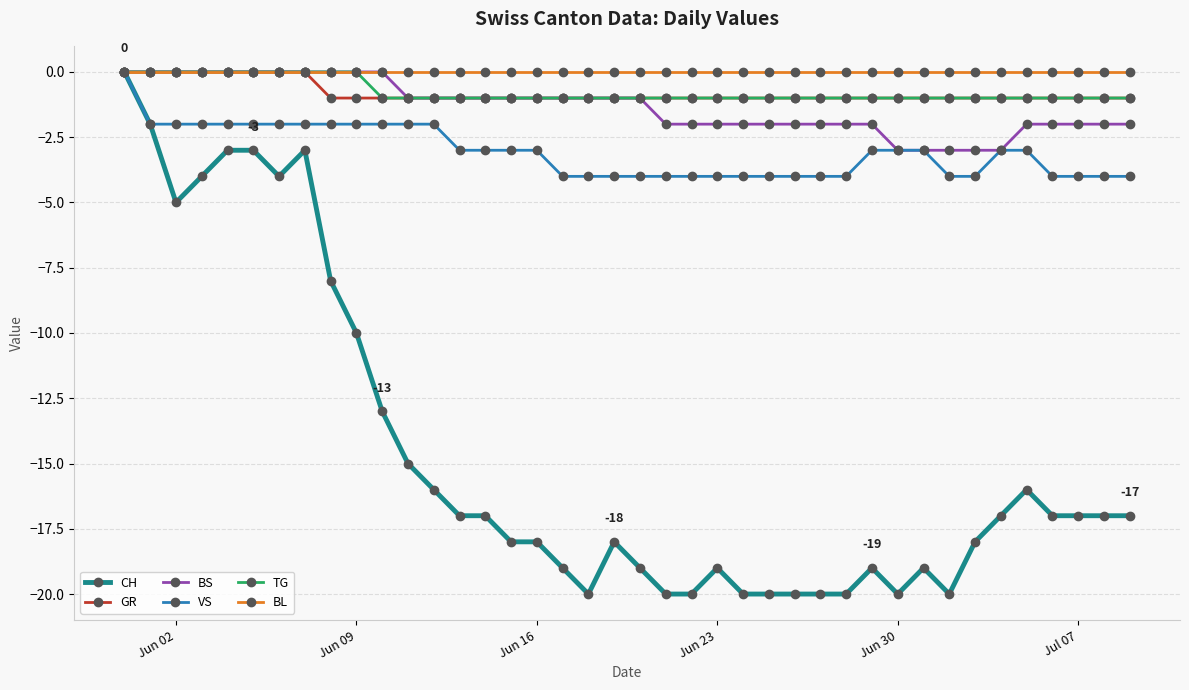

What is the minimum value shown in the chart?

-20